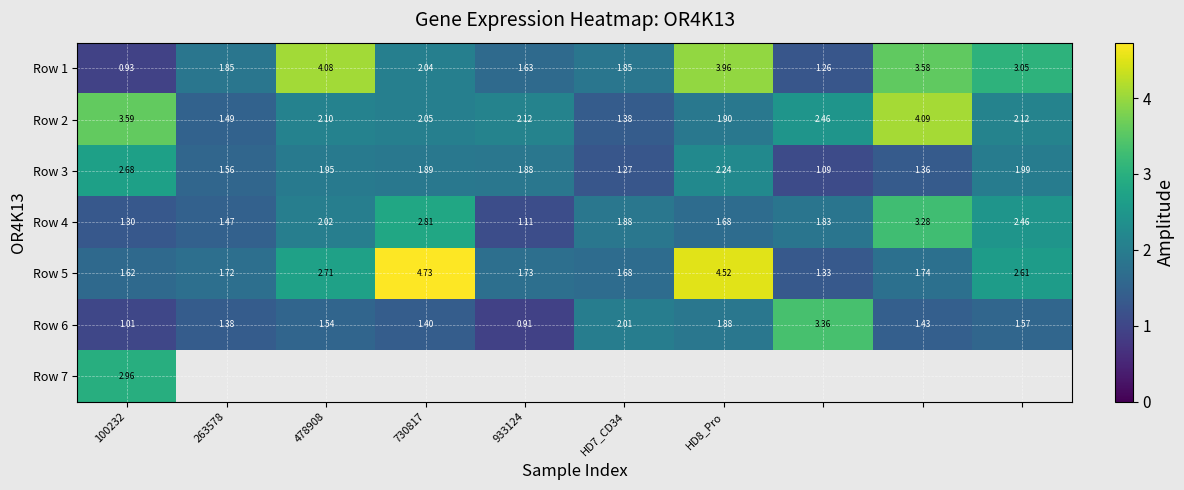

Between 7 and 263578, which is larger?

263578